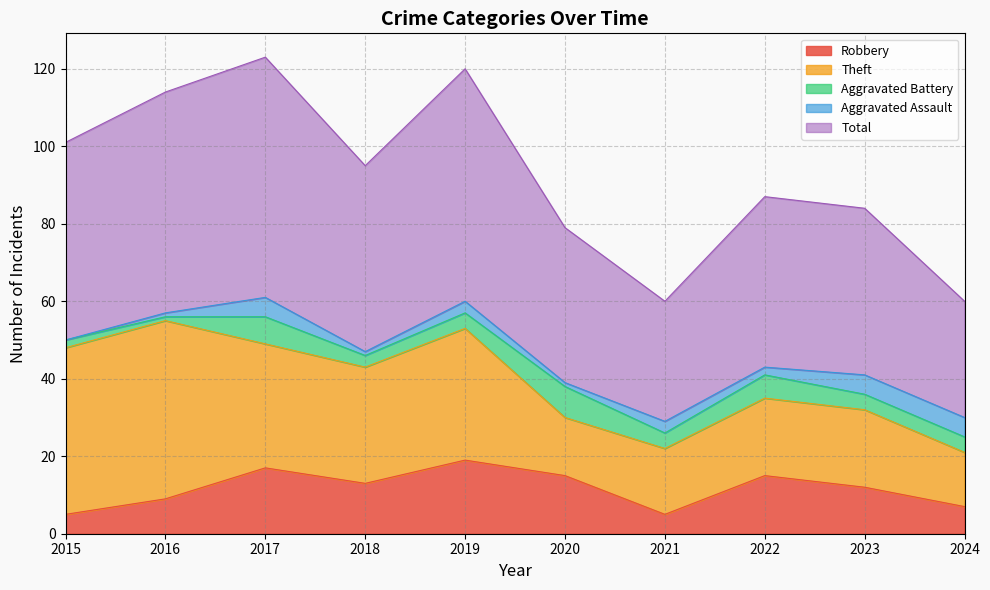

Reading left to right, extract all data points from this chart.

Robbery: 5	9	17	13	19	15	5	15	12	7
Theft: 43	46	32	30	34	15	17	20	20	14
Aggravated Battery: 2	1	7	3	4	8	4	6	4	4
Aggravated Assault: 0	1	5	1	3	1	3	2	5	5
Total: 51	57	62	48	60	40	31	44	43	30